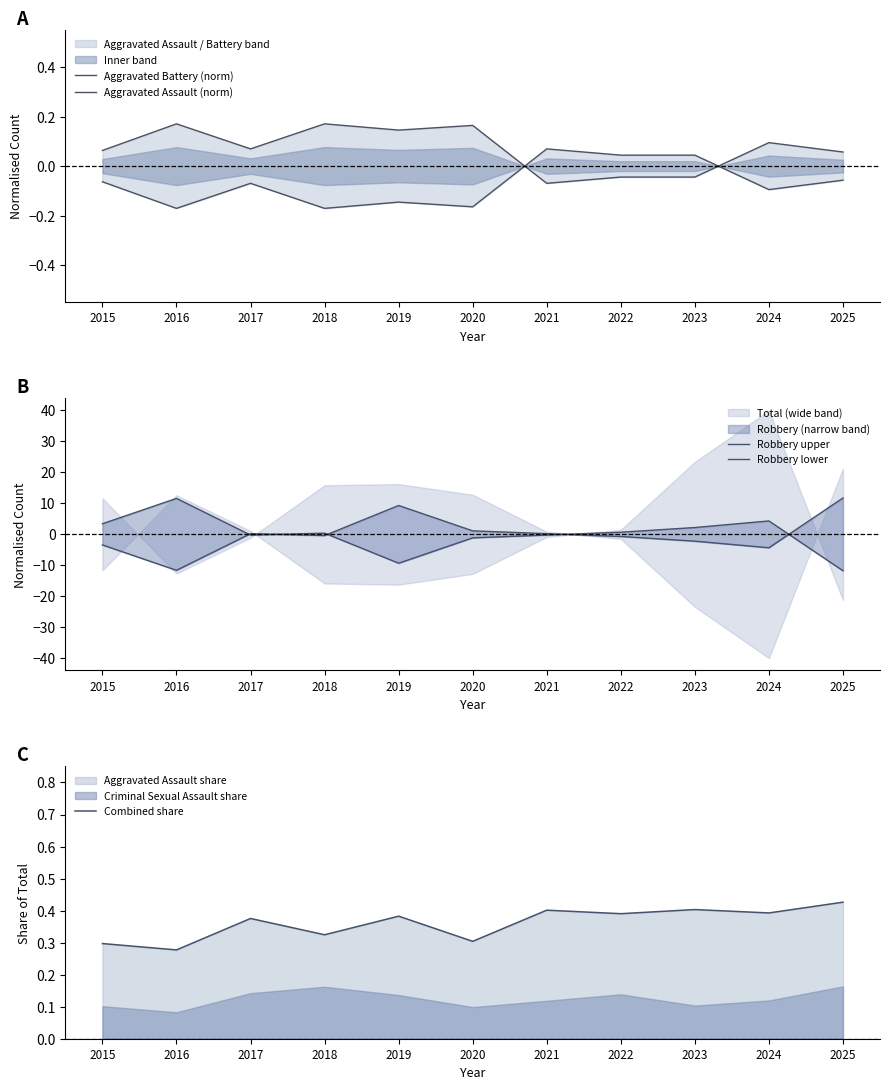

How many data points in Aggravated Battery (norm) are less than 0?

3